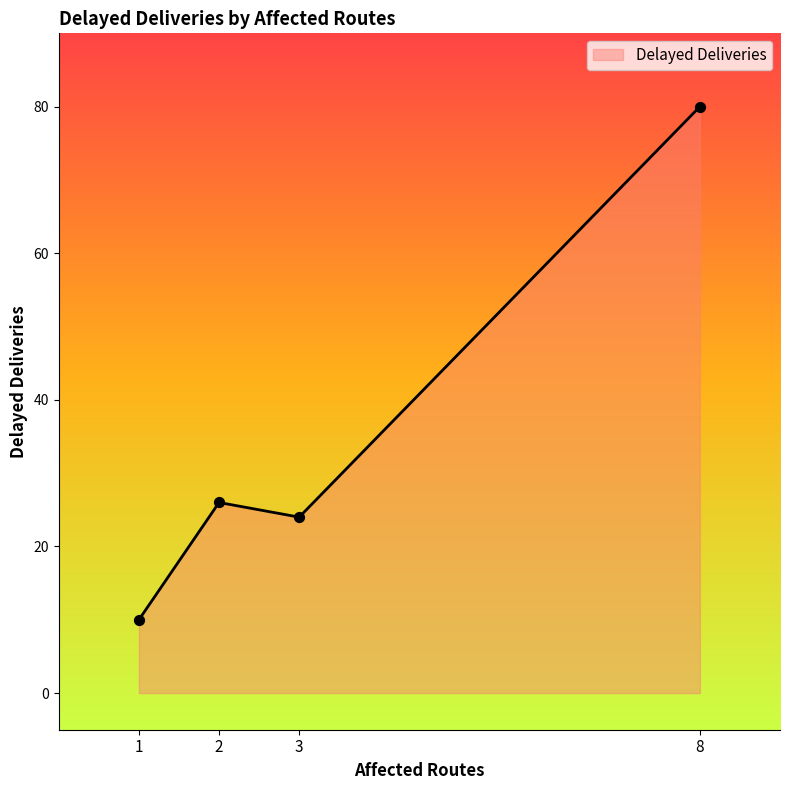

What is the ratio of the value at 1 to the value at 2?

0.4